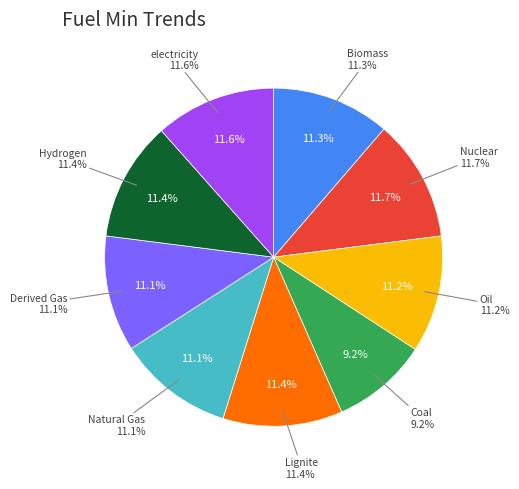

To the nearest percent, what is the combined percentage of Natural Gas and Nuclear?

23%